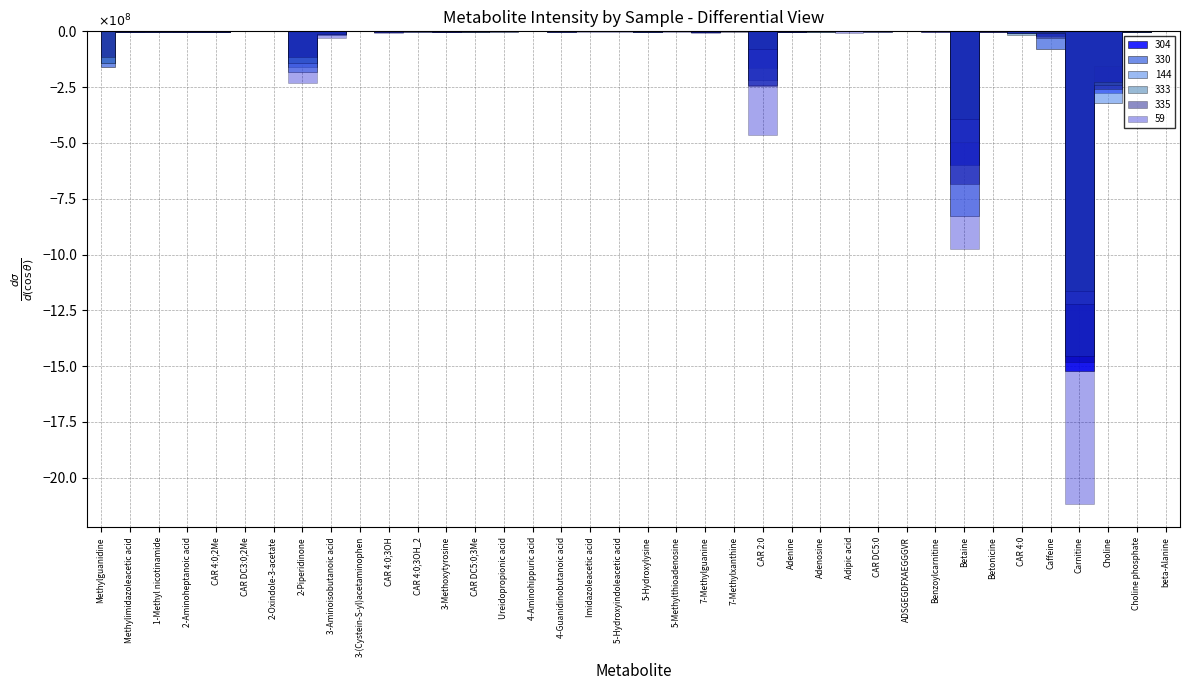

Does the chart have visible grid lines?

Yes